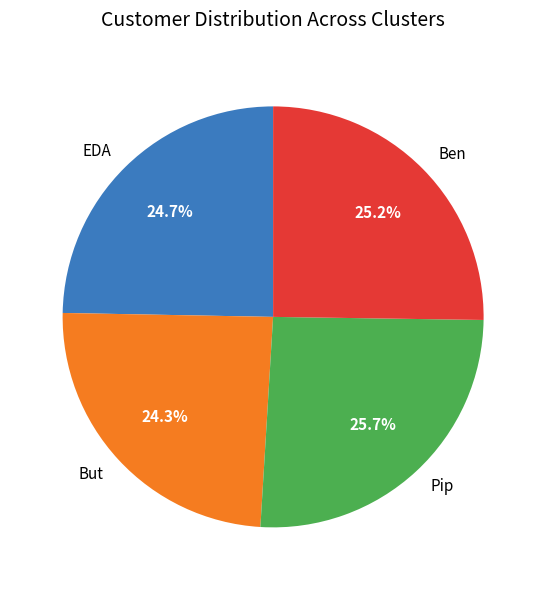

Is there any slice that represents more than half of the pie?

No